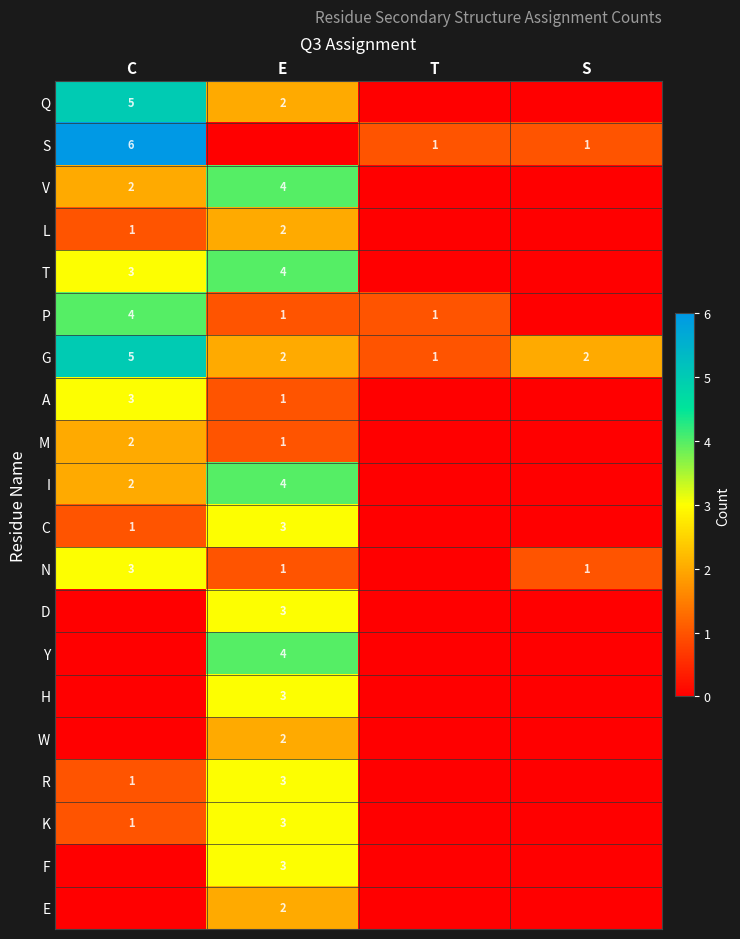

At which category is the sum across all series the highest?

E